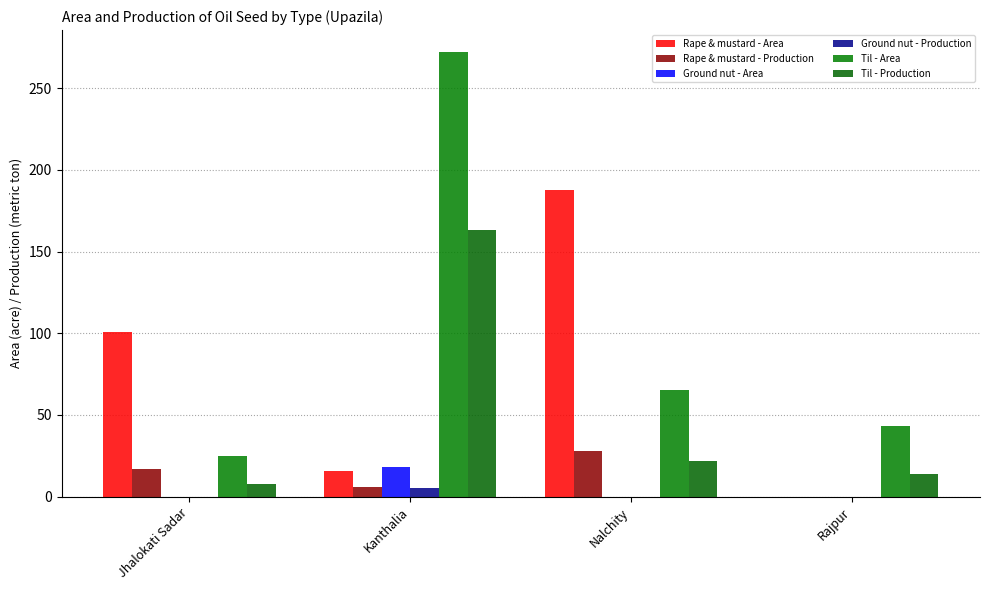

Are the bars horizontal?

No